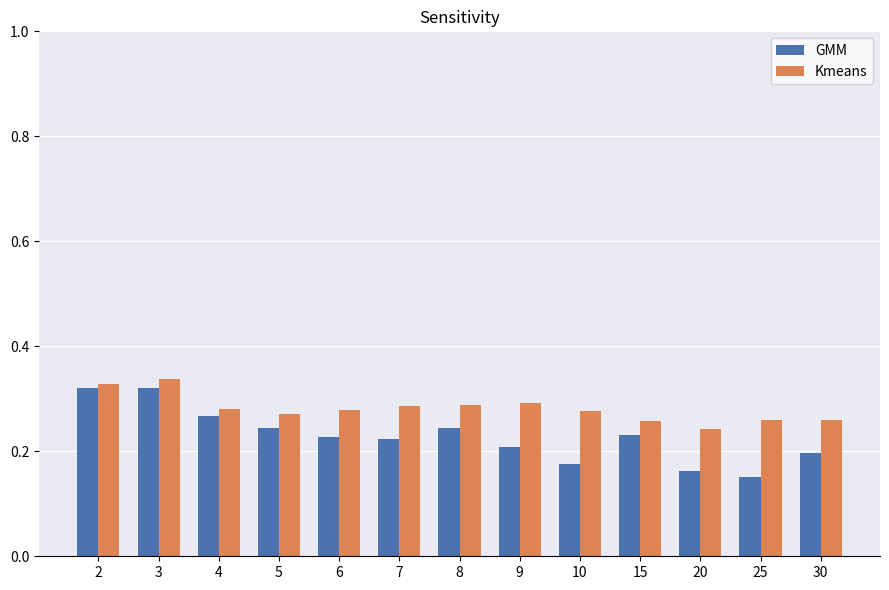

What is the difference between the highest and lowest values at 25?

0.1